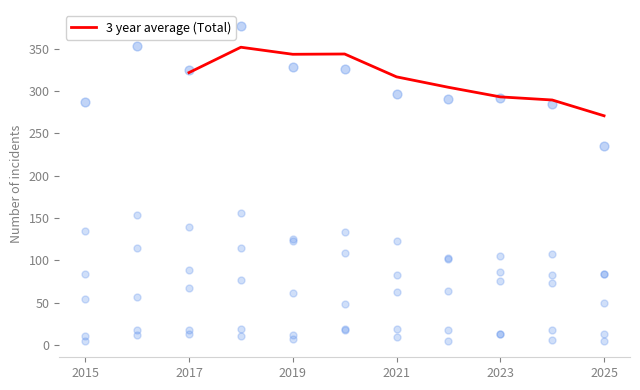

Which series reaches the maximum Y coordinate?

Total